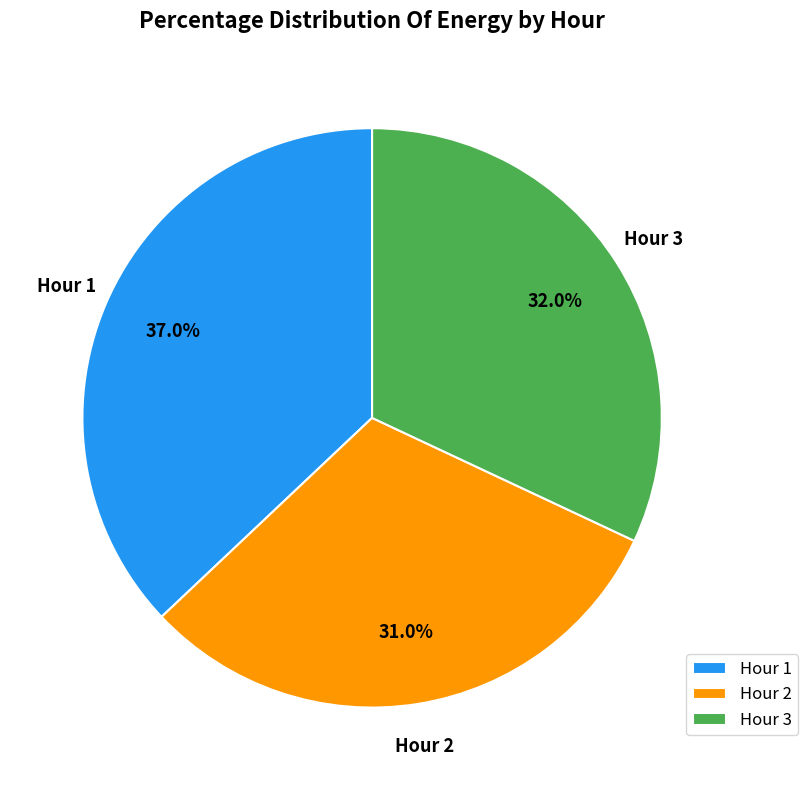

Which slice is the smallest?

Hour 2